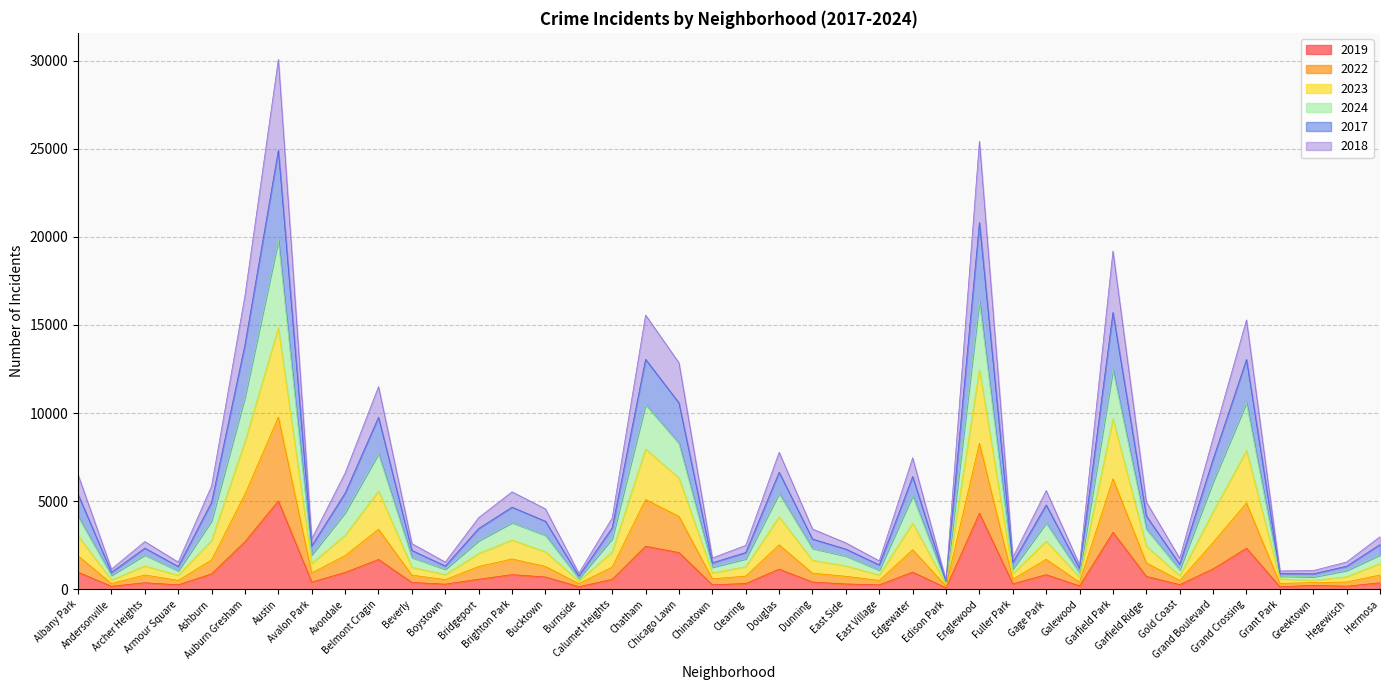

What is the total value across all series at Chatham?

15559